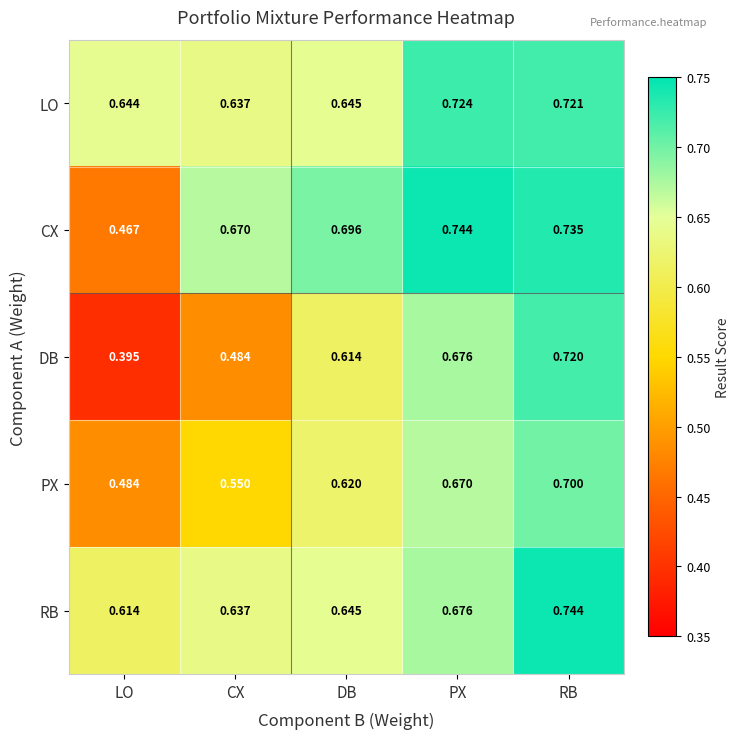

Rank the categories by PX value from lowest to highest.

LO, CX, DB, PX, RB